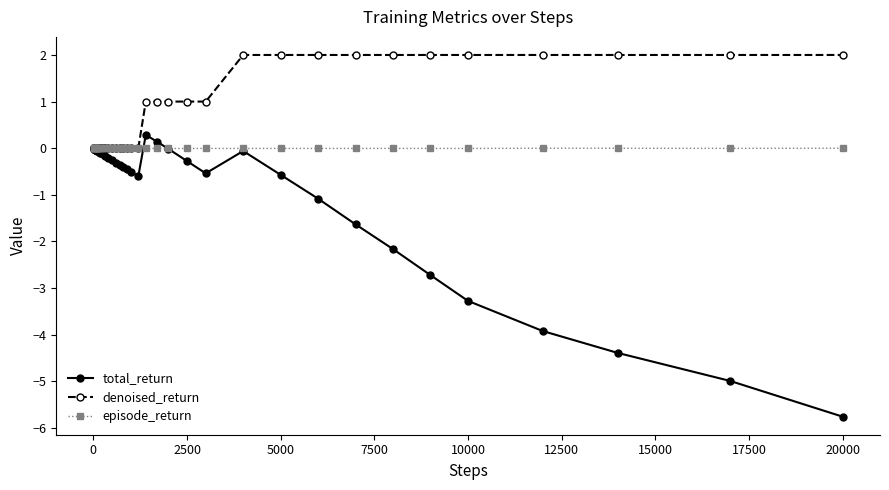

What is the value of the denoised_return point at the 30th from the left?

2.0